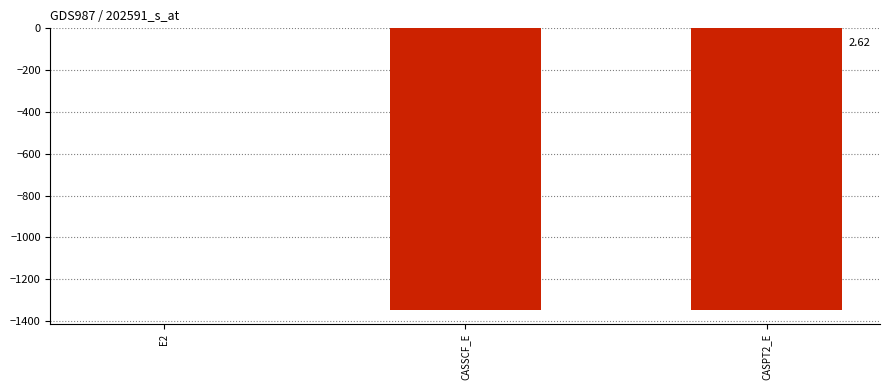

Which label corresponds to the largest value in the chart?

E2